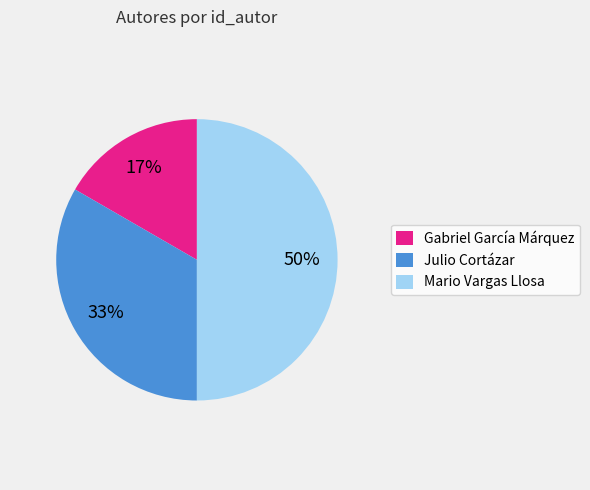

Which slice is the largest?

Mario Vargas Llosa